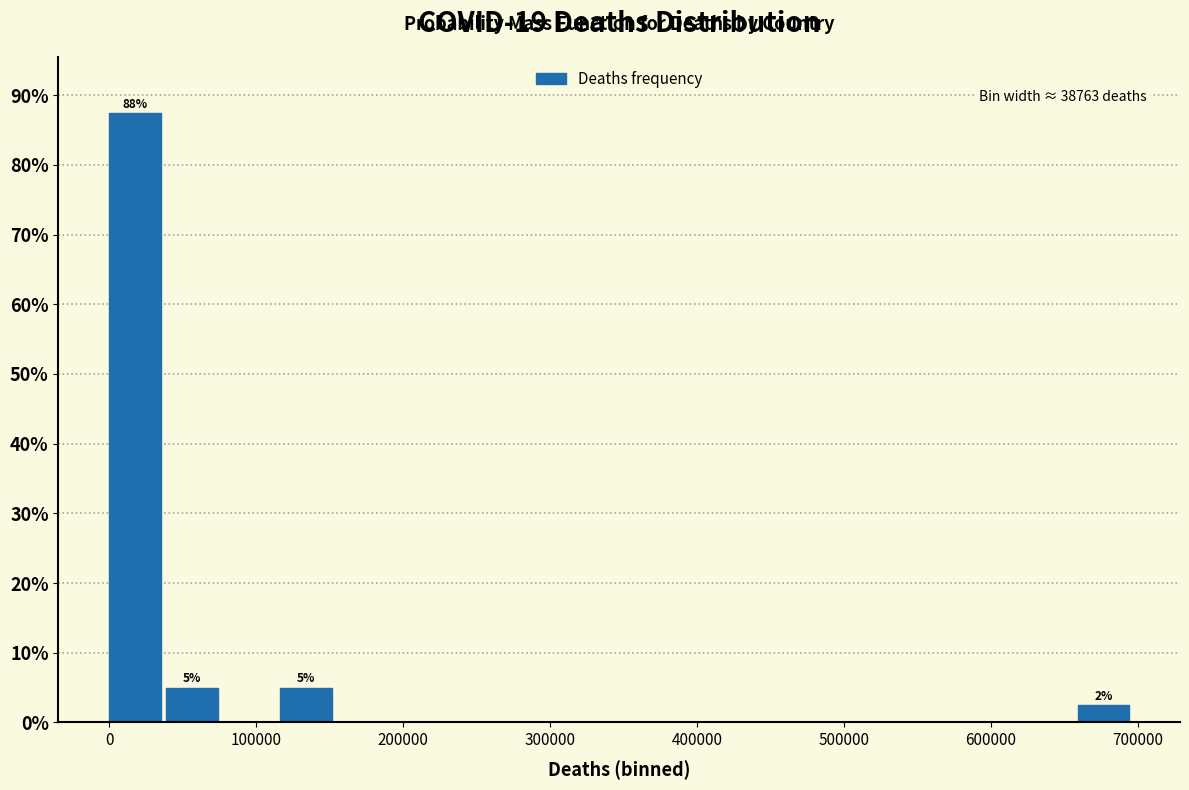

Around what value on the x-axis is the tallest bar? Give the approximate position of its centre, as read against the axis.

20000